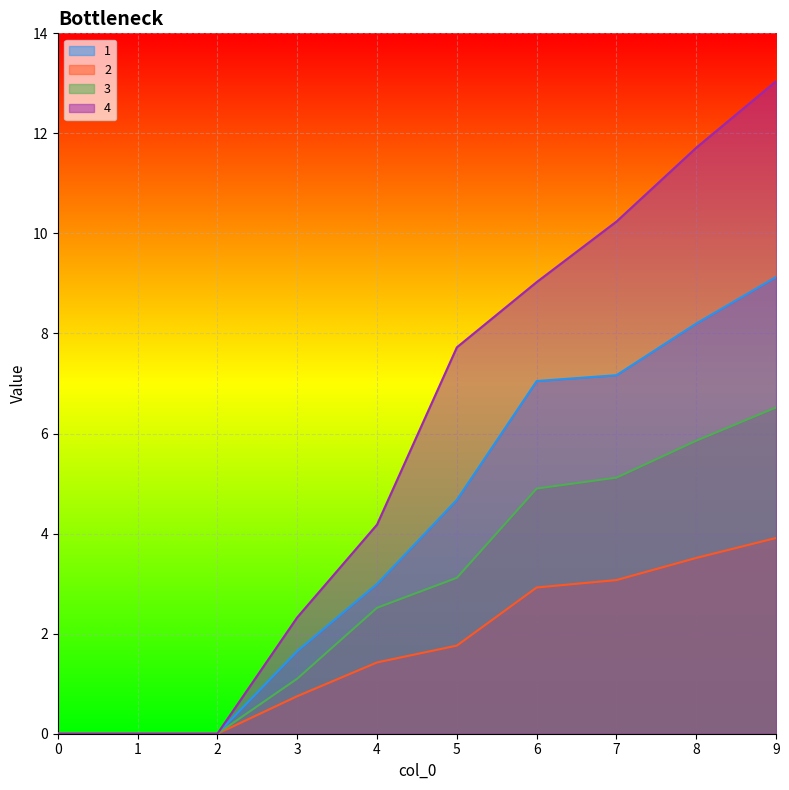

What is the sum of the 3 values at 7 and 3?

6.2